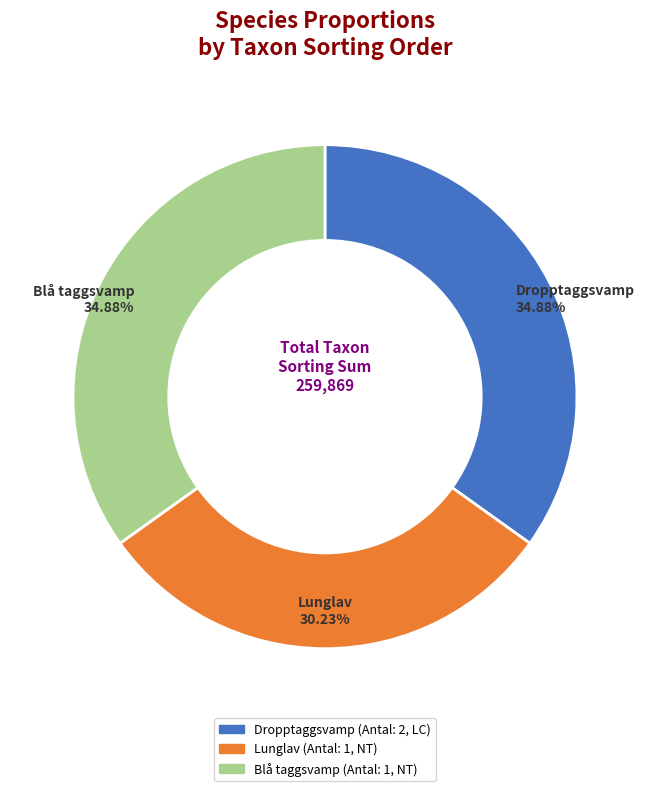

Between Lunglav and Blå taggsvamp, which is larger?

Blå taggsvamp